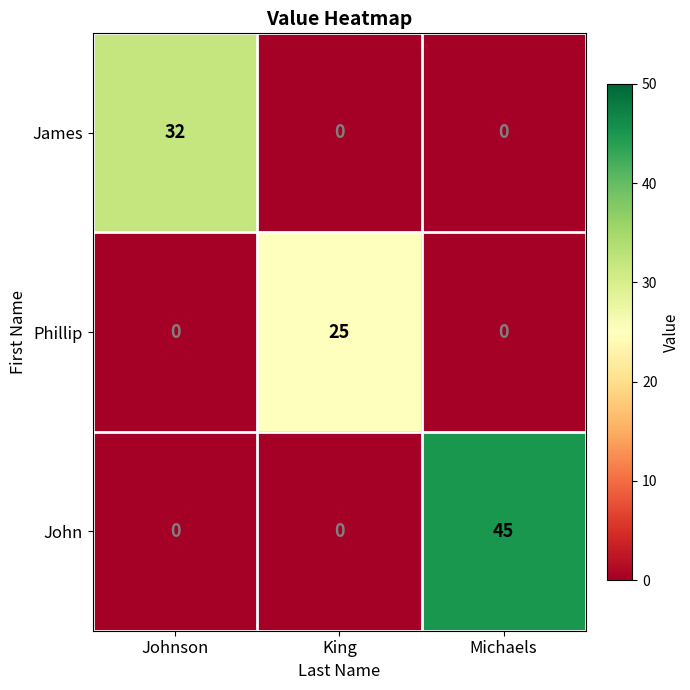

What is the difference between the John values at Michaels and King?

45